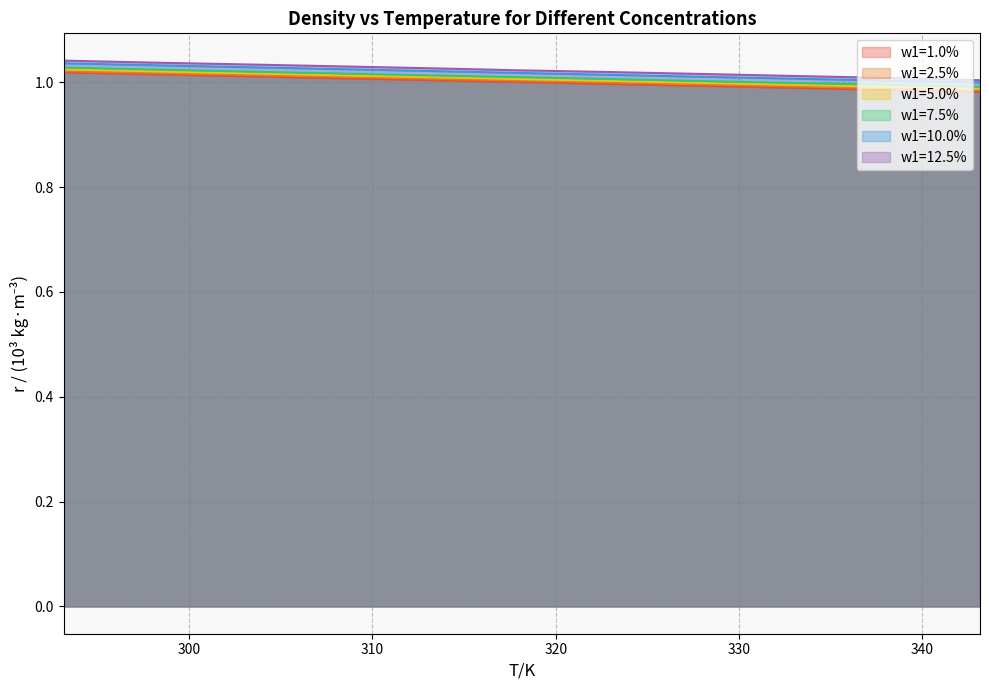

True or false: w1=12.5% and w1=1.0% intersect in this chart.

False